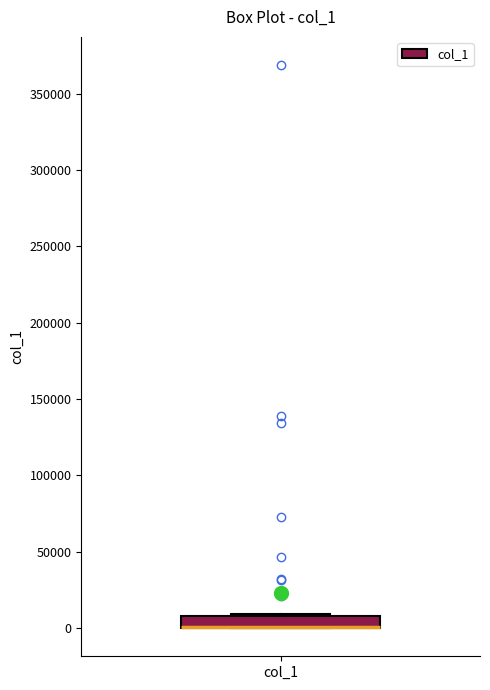

Where is the lower edge of the box for col_1 on the y-axis? The values are not printed on the chart, so give them approximately, as read against the axis.

0